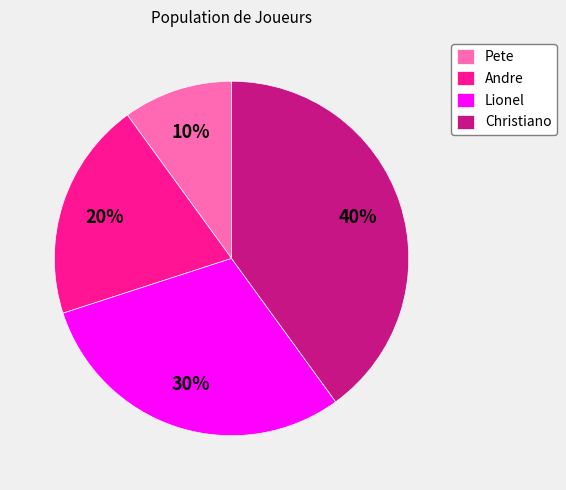

What percentage is the Lionel slice, to the nearest percent?

30%